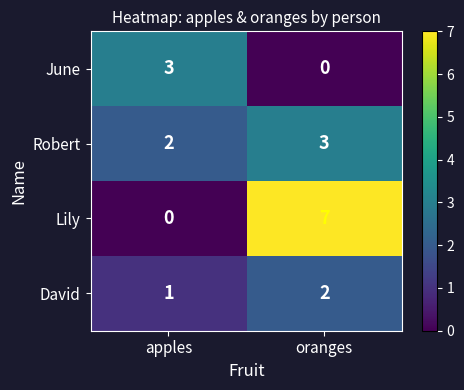

Reading right to left, extract all data points from this chart.

June: 0	3
Robert: 3	2
Lily: 7	0
David: 2	1